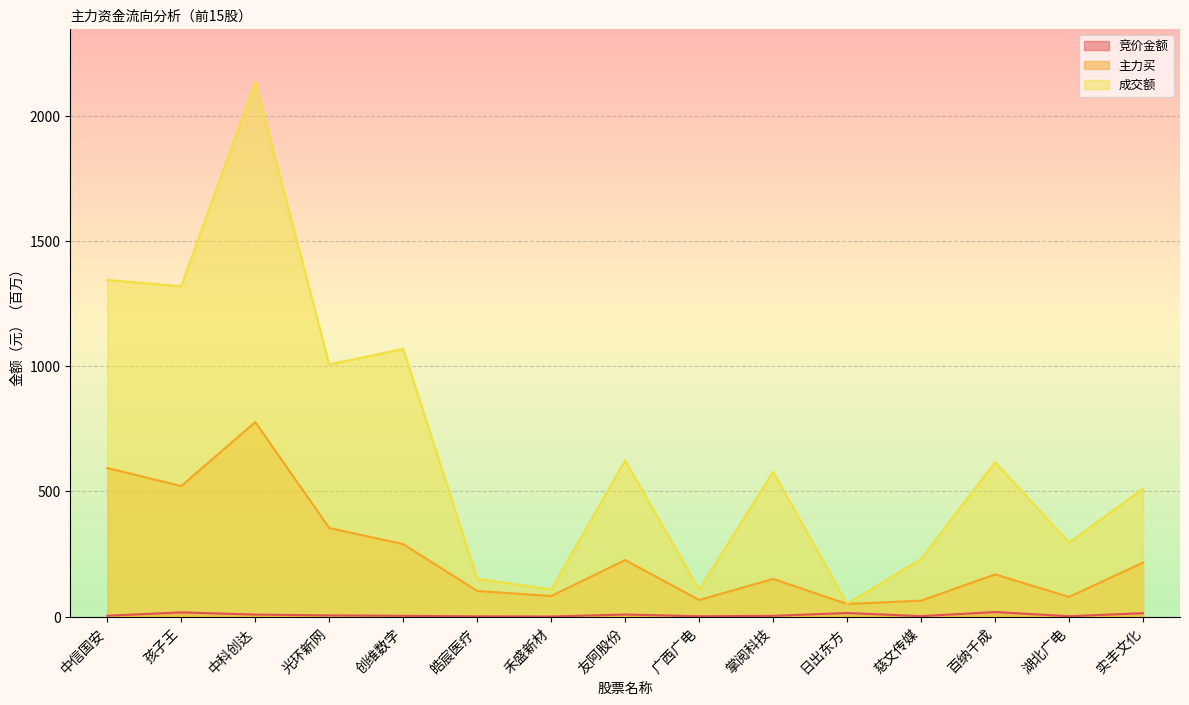

What position from the left is 百纳千成?

13